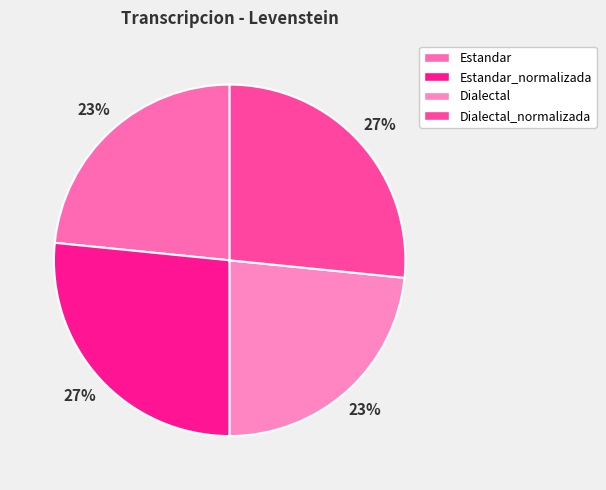

How much of the chart is everything except Estandar?

76.6%